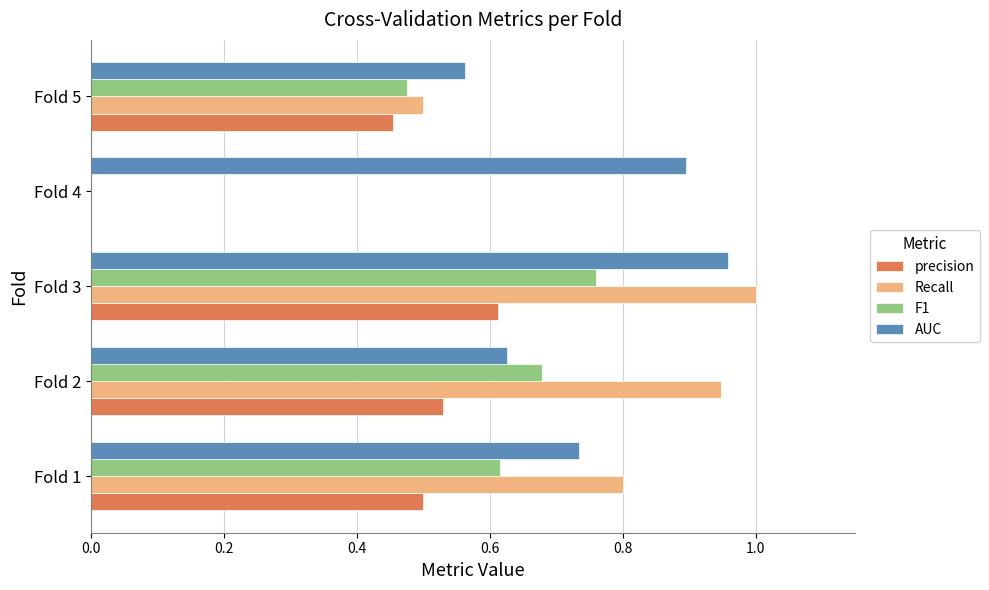

What are all the series names shown in the legend?

precision, Recall, F1, AUC